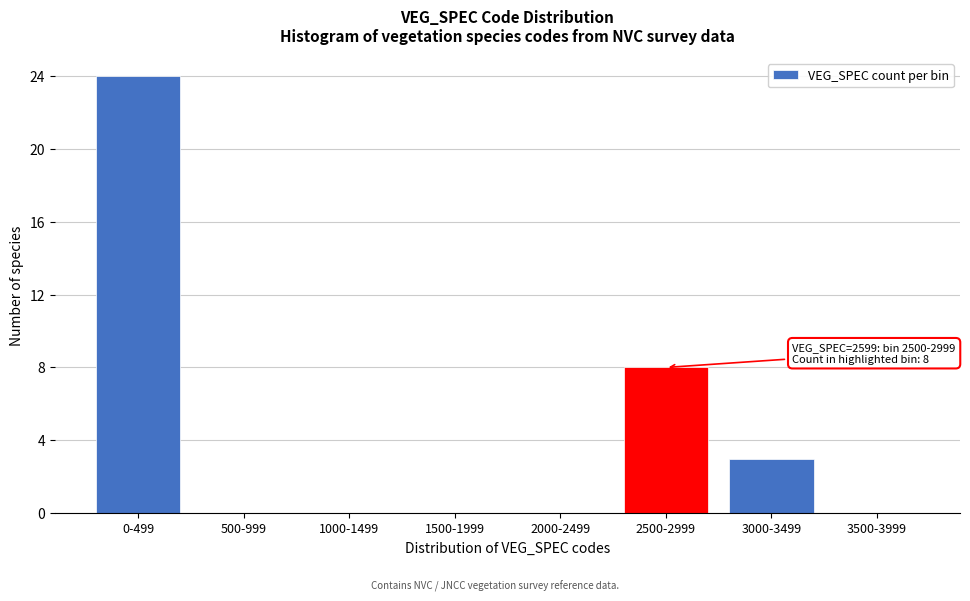

Reading left to right, transcribe all the data shown in this chart.

0-499=24	500-999=0	1000-1499=0	1500-1999=0	2000-2499=0	2500-2999=8	3000-3499=3	3500-3999=0